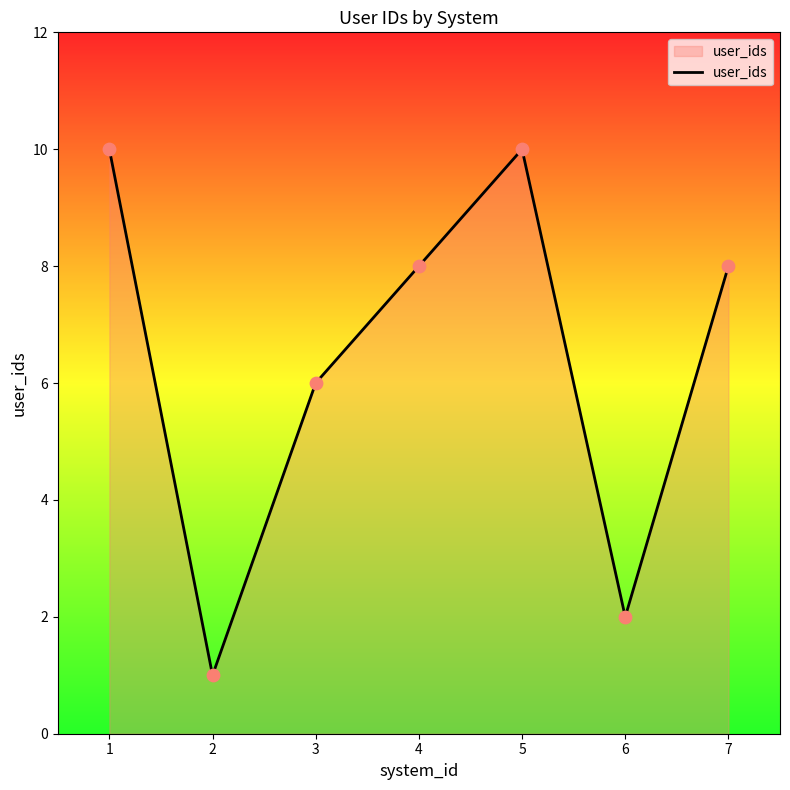

What is the change in value from 1 to 7?

-2